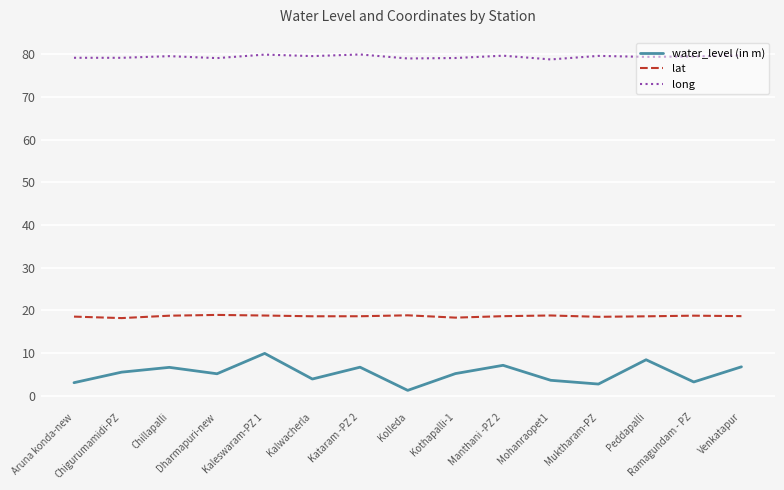

What is the highest value of the long series?

80.0